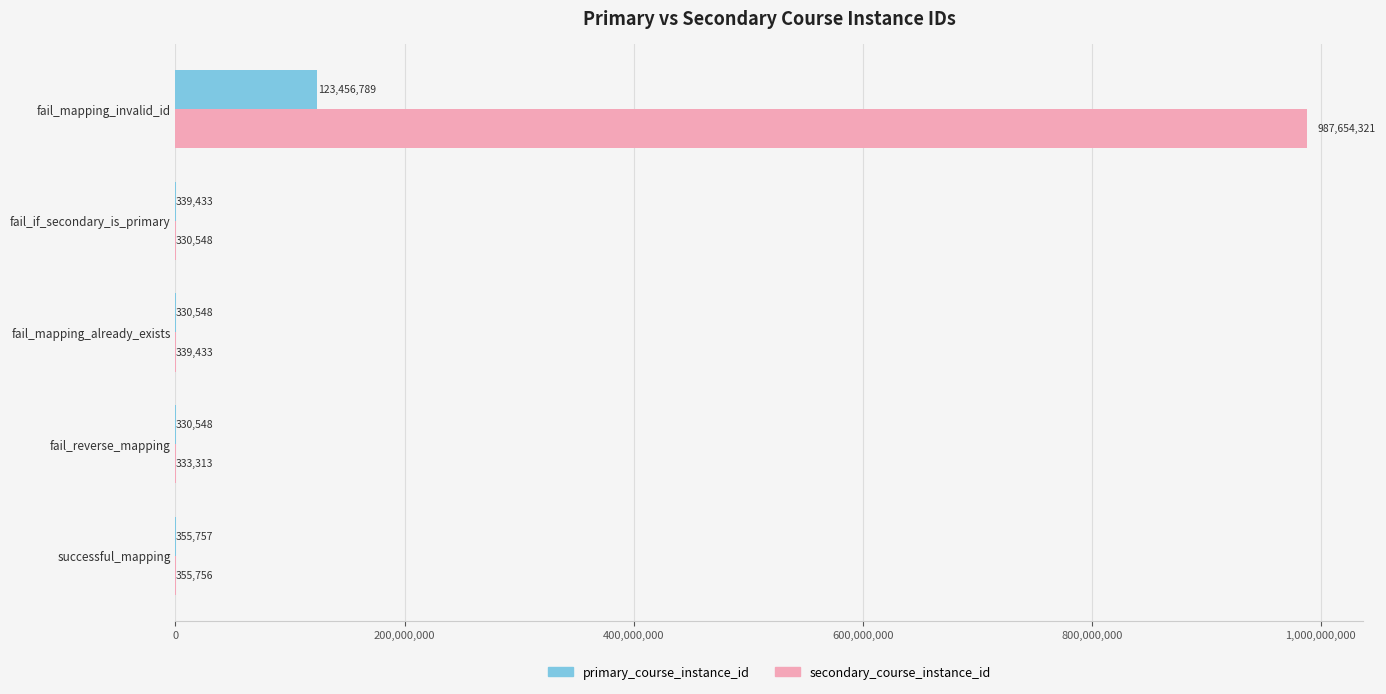

What is the sum of the secondary_course_instance_id values at fail_mapping_invalid_id and fail_if_secondary_is_primary?

987984869